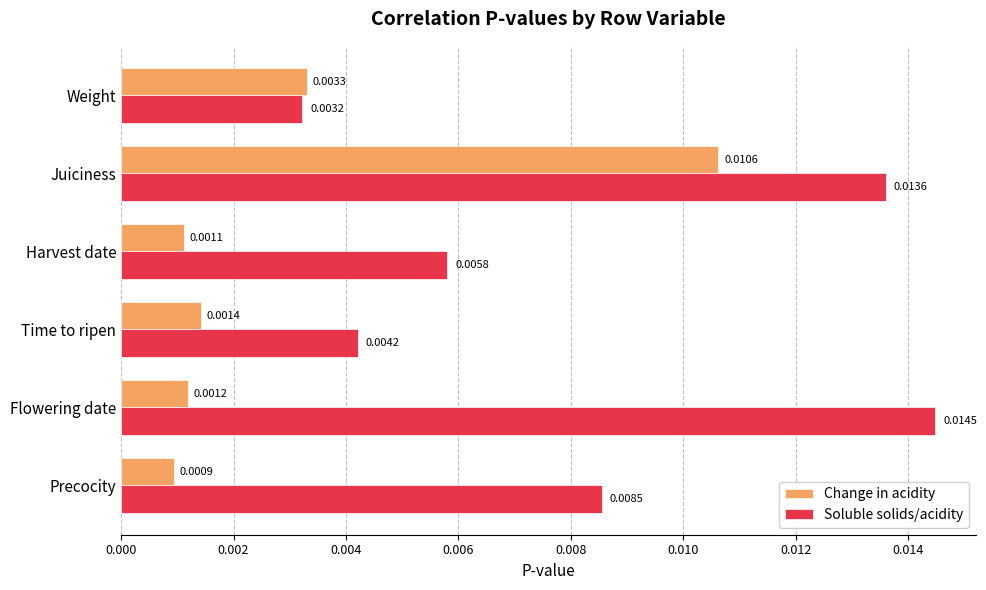

At how many categories does at least one series exceed 0?

6